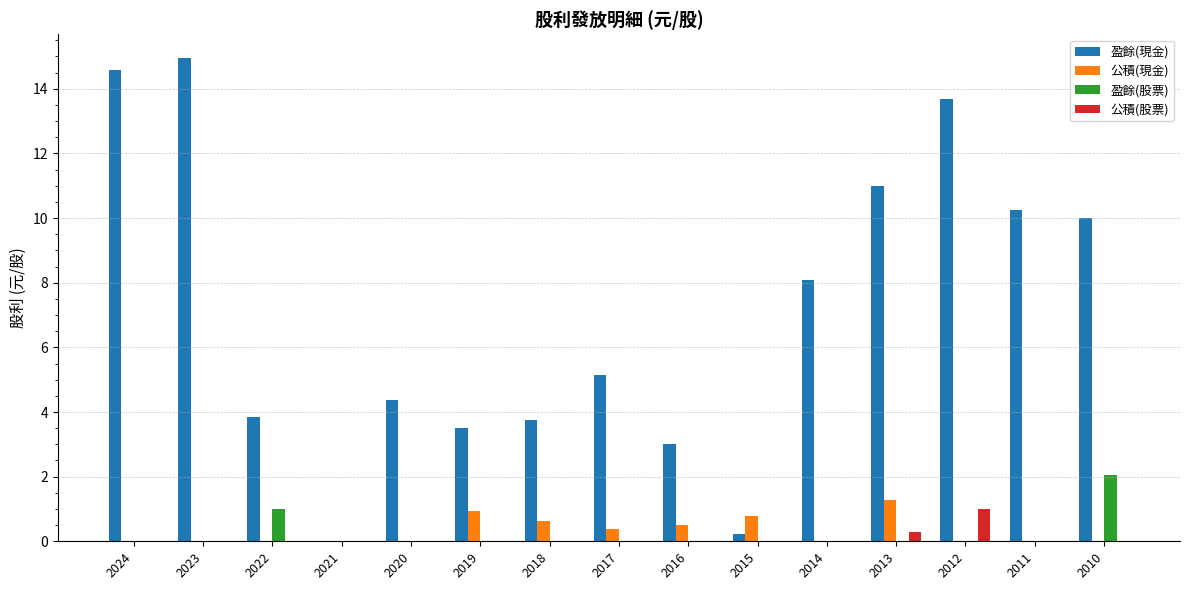

What is the sum of the 公積(現金) values at 2022 and 2018?

0.6